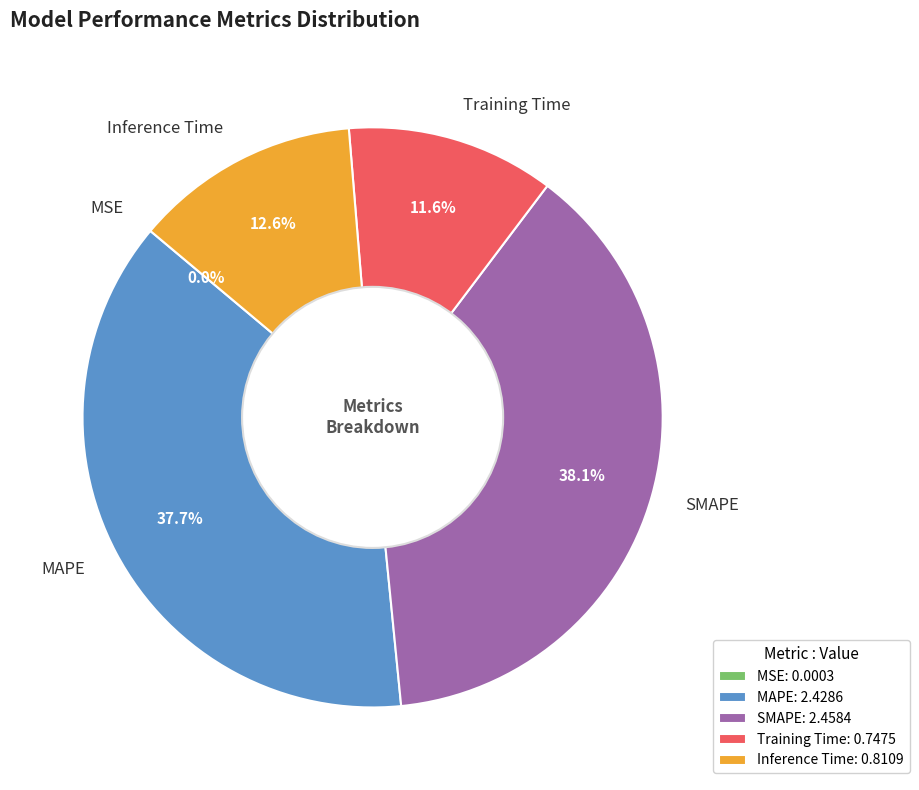

Is Inference Time the majority of the pie?

No